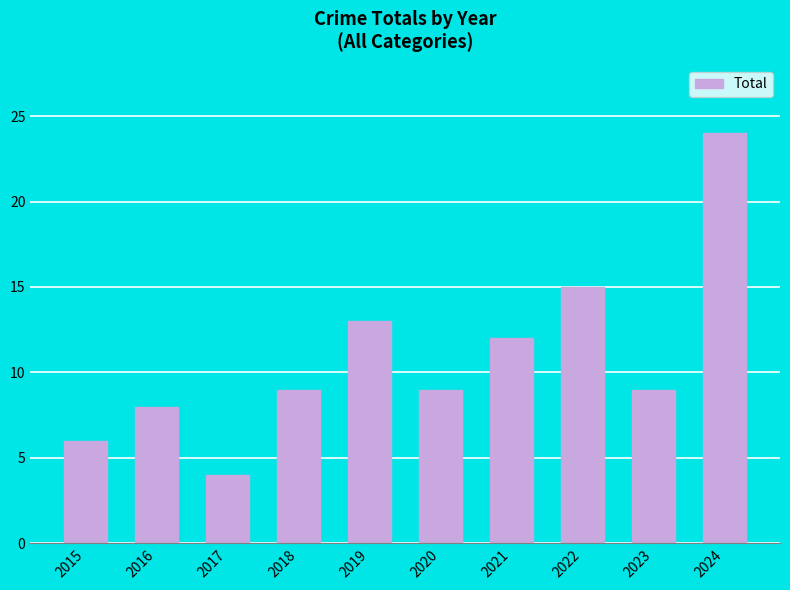

What is the change in value from 2015 to 2021?

+6